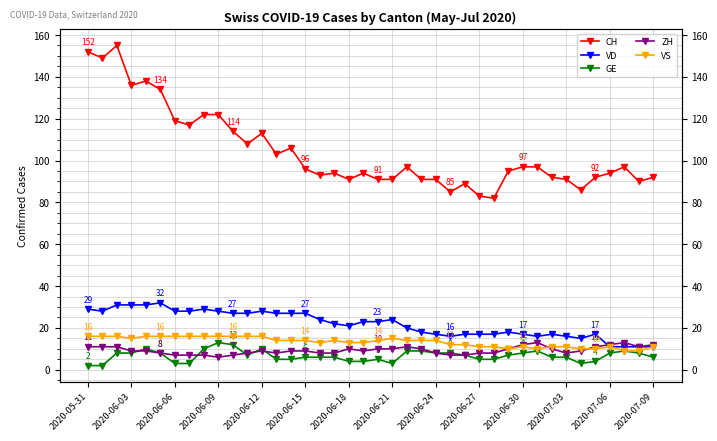

Which series changed the most between 18 and 23?

GE